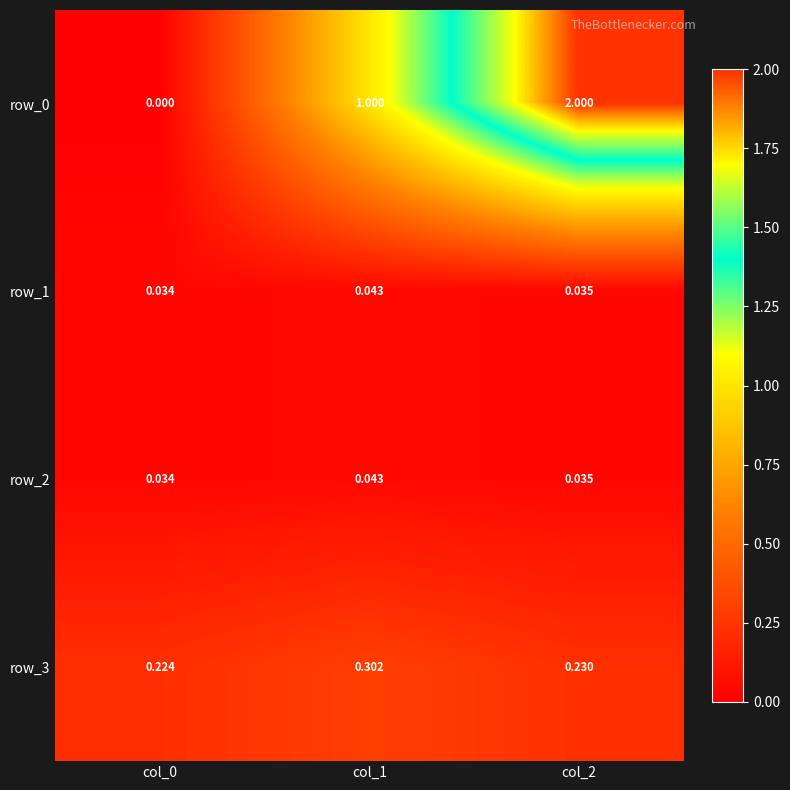

Is the value of row_2 at col_2 greater than the value of row_3 at col_2?

No